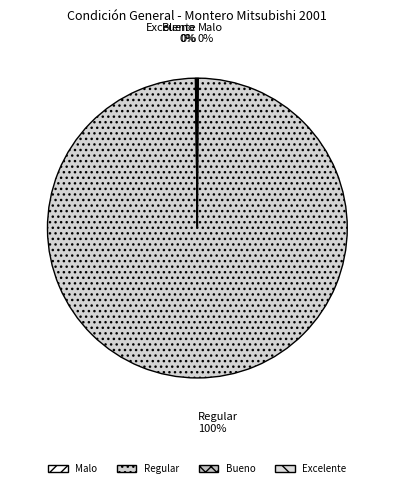

What is the largest slice in the pie chart?

Regular